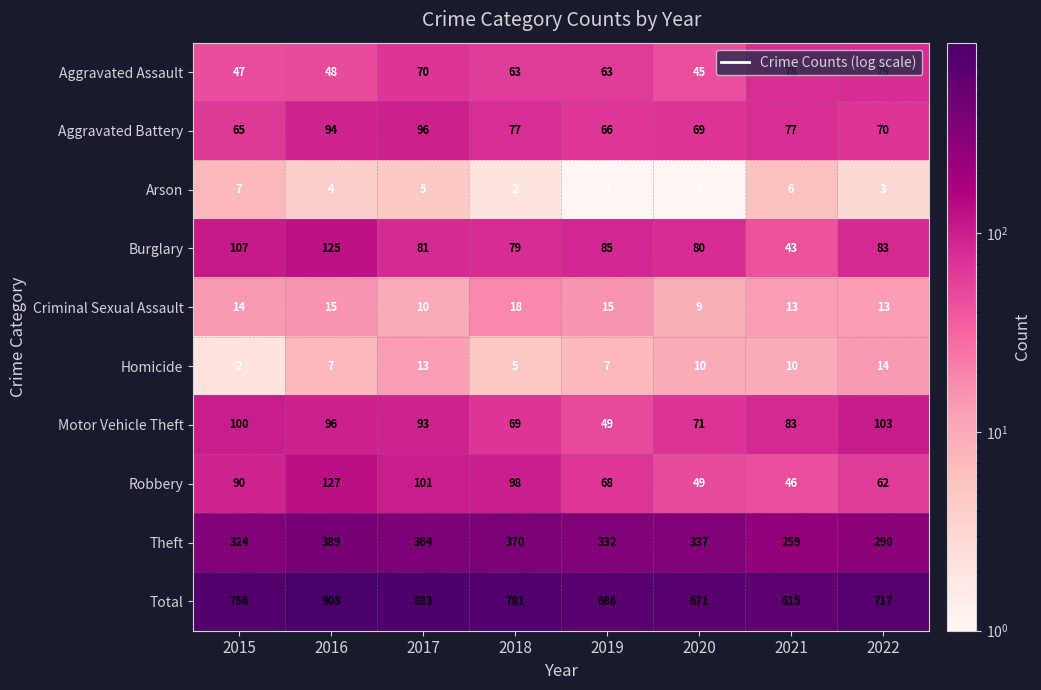

Rank the series at 2015 from lowest to highest value.

Homicide, Arson, Criminal Sexual Assault, Aggravated Assault, Aggravated Battery, Robbery, Motor Vehicle Theft, Burglary, Theft, Total